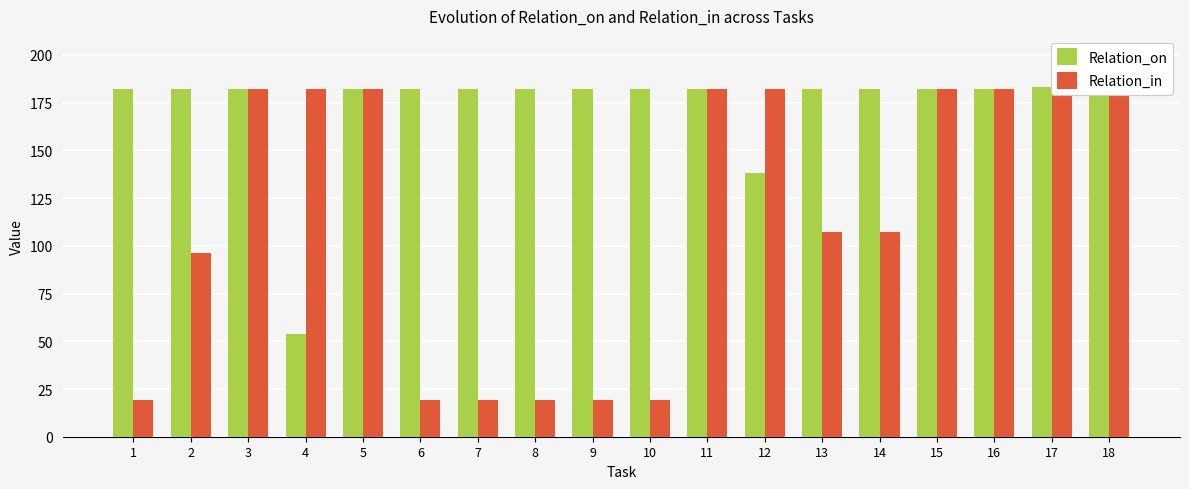

Reading left to right, list all the values displayed in this chart.

Relation_on: 182	182	182	54	182	182	182	182	182	182	182	138	182	182	182	182	183	183
Relation_in: 19	96	182	182	182	19	19	19	19	19	182	182	107	107	182	182	183	183